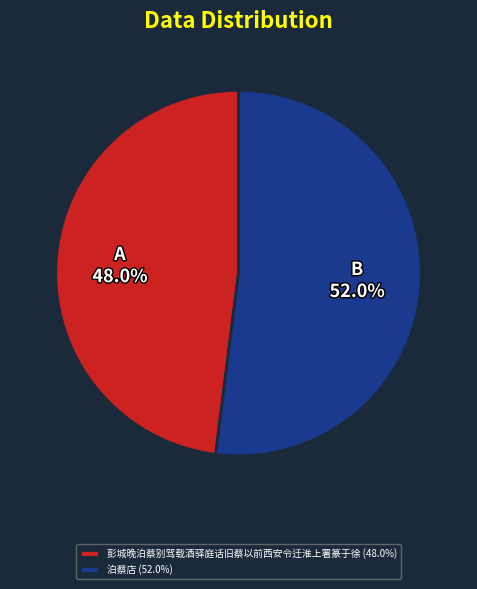

To the nearest percent, what is the difference between the largest and smallest slice percentages?

4%